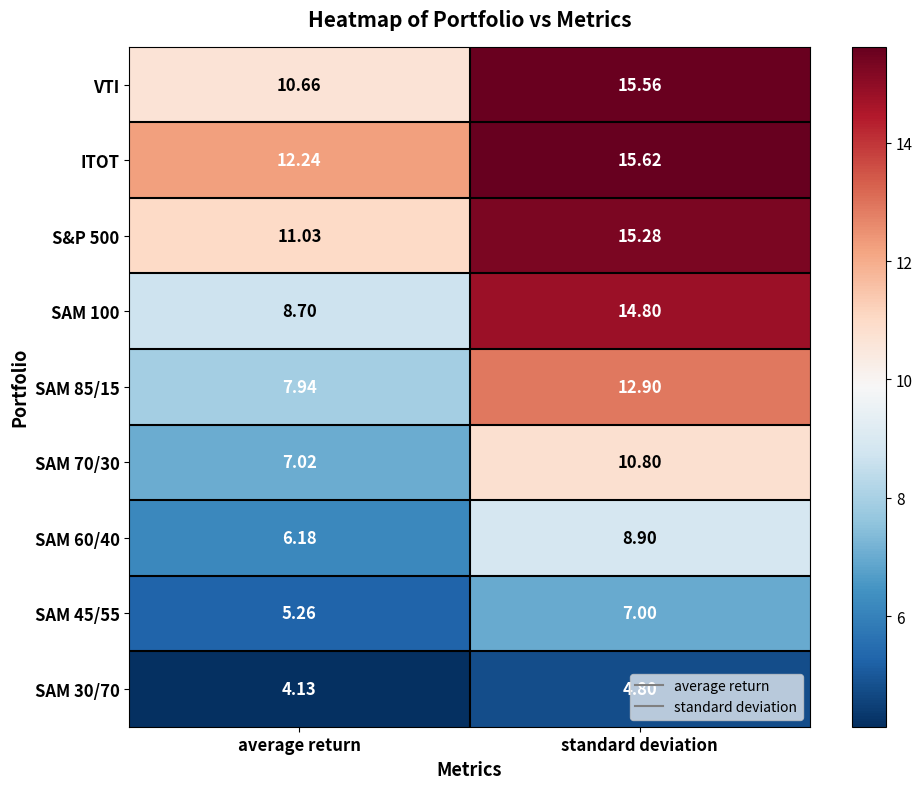

How many data points in SAM 60/40 are less than 8?

1